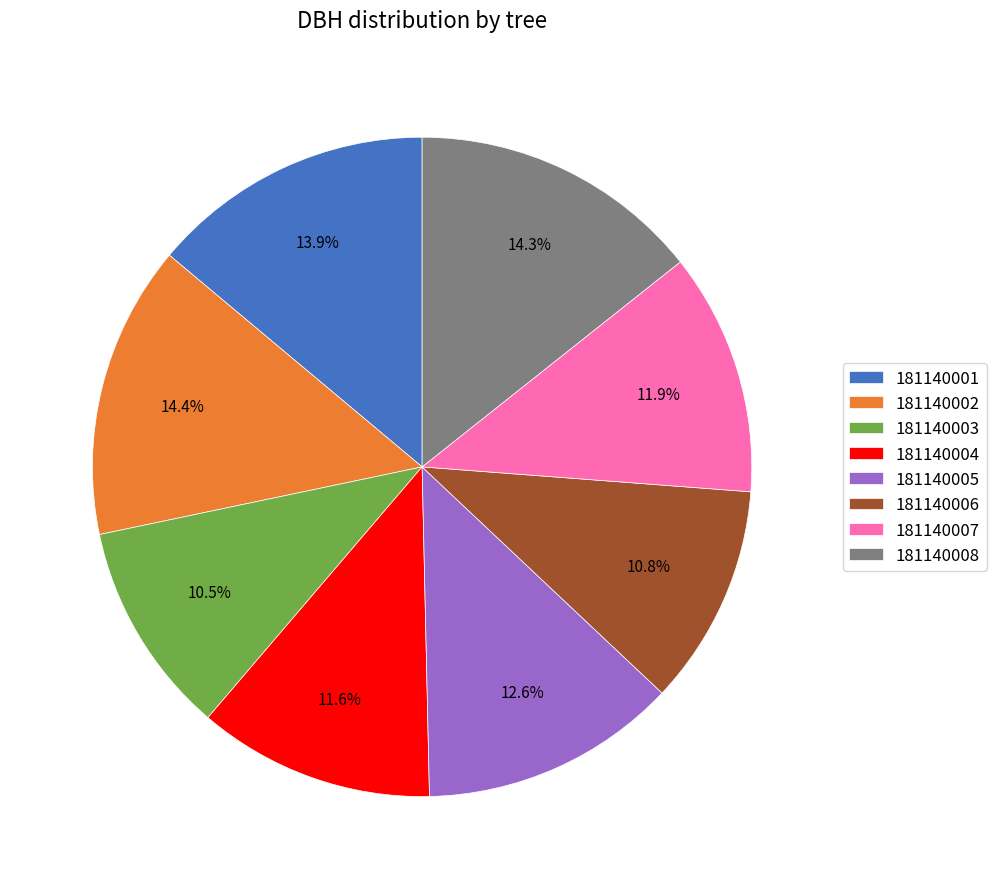

Which has a higher value, 181140002 or 181140003?

181140002